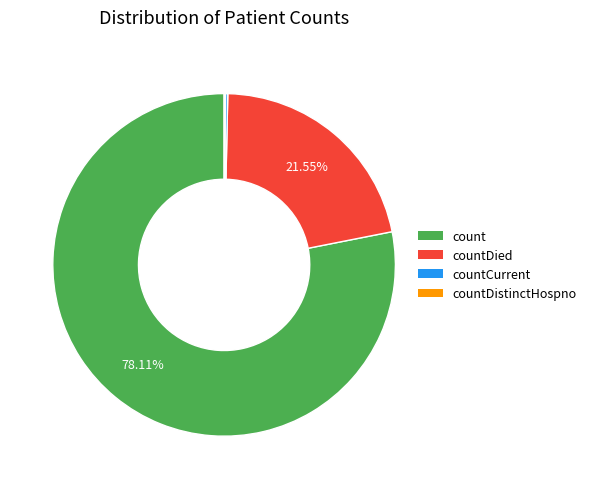

Is there any slice that represents more than half of the pie?

Yes